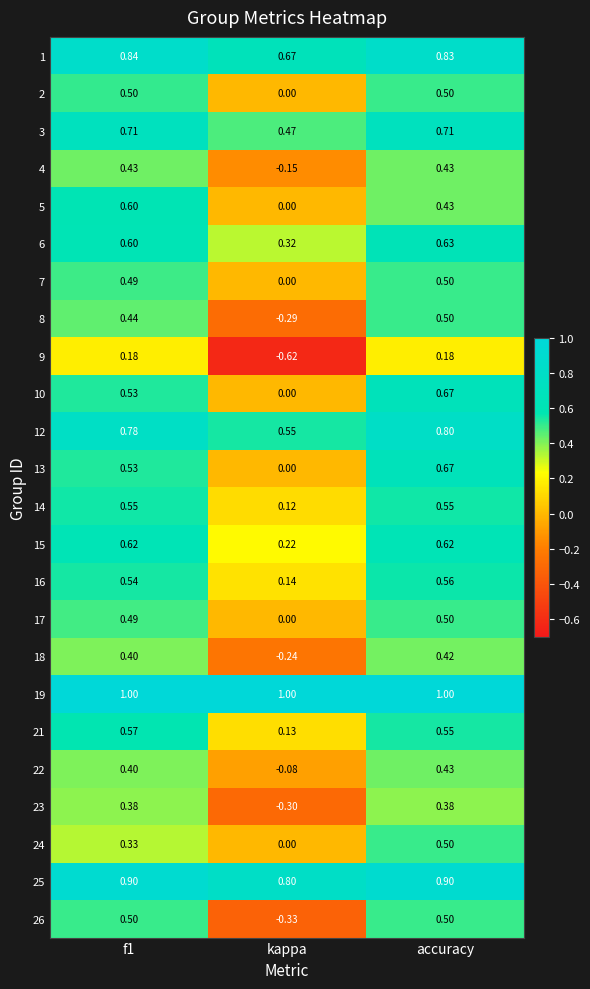

At which label is 26 closest to 0?

kappa